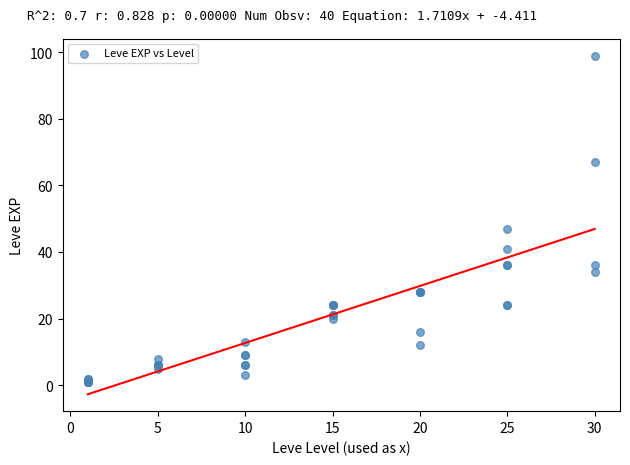

What Y value in the scatter plot is closest to 50?

47